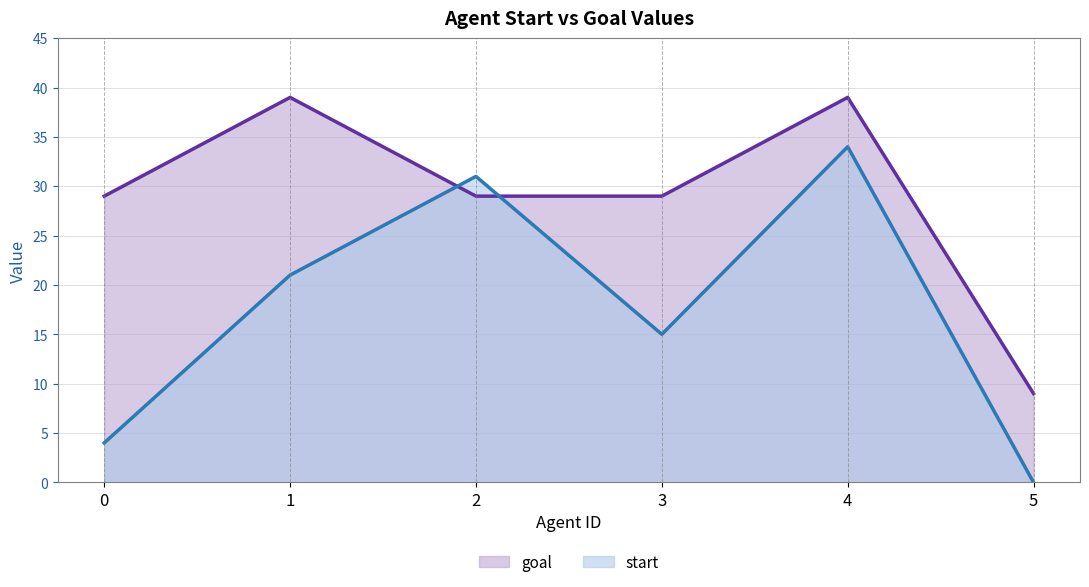

What is the total value across all series at 3?

44